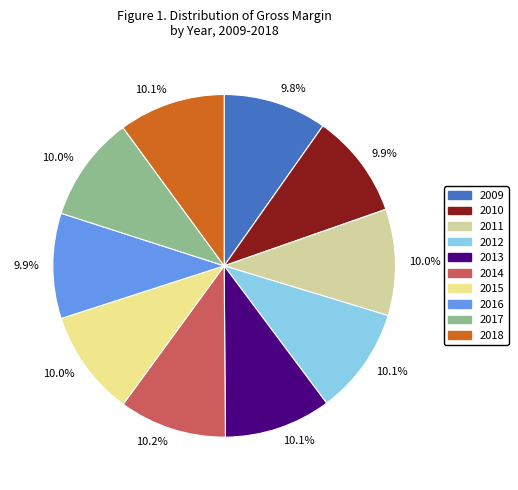

Is there a majority slice in this chart?

No